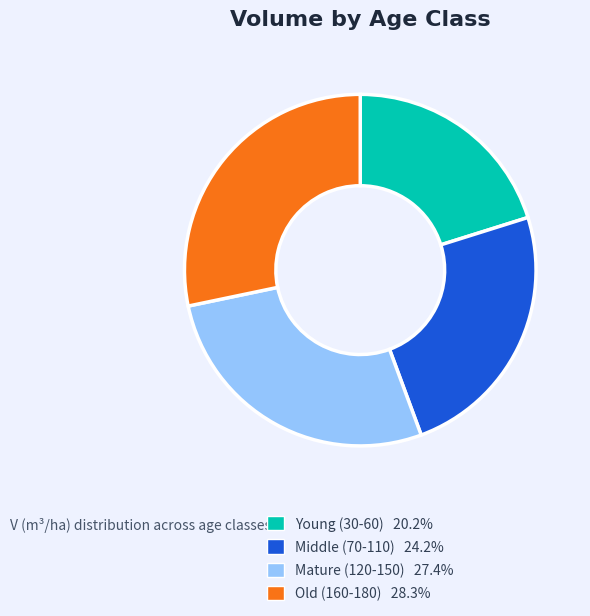

Does any single category account for the majority?

No